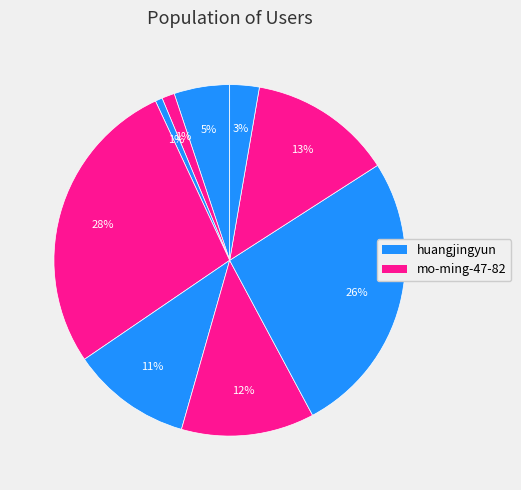

Count the number of slices in the pie.

9